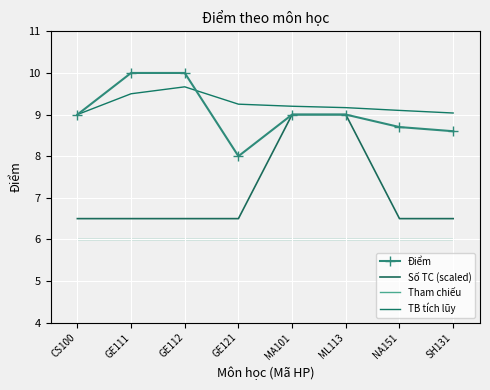

What is the difference between the Điểm values at GE112 and ML113?

1.0